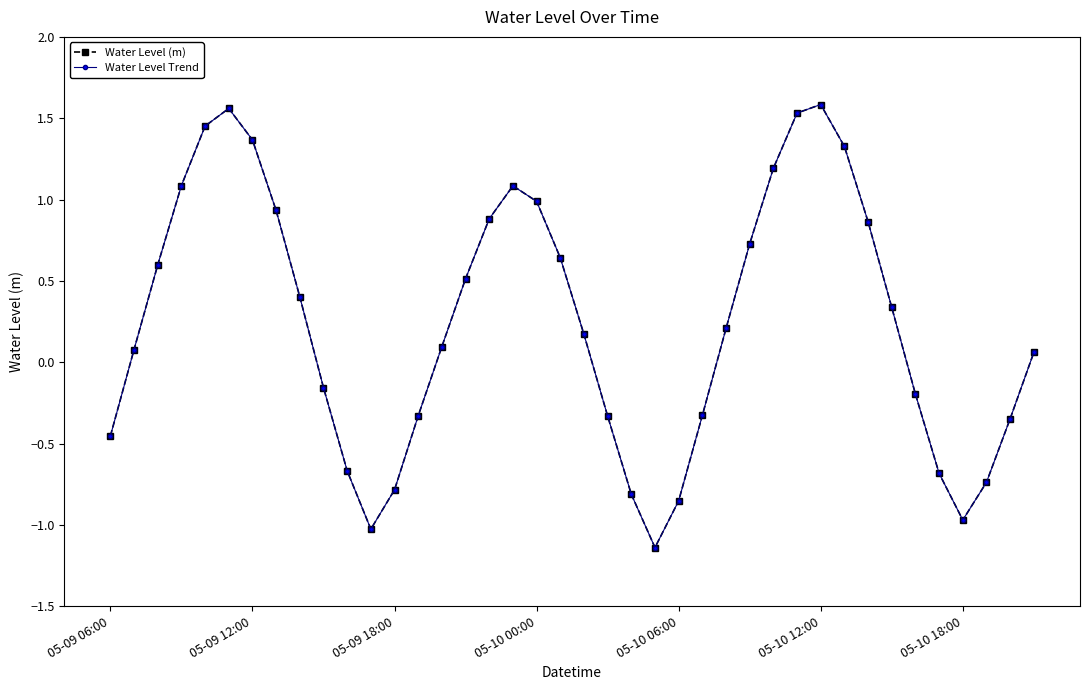

Which series has the largest range (max minus min)?

Water Level (m)